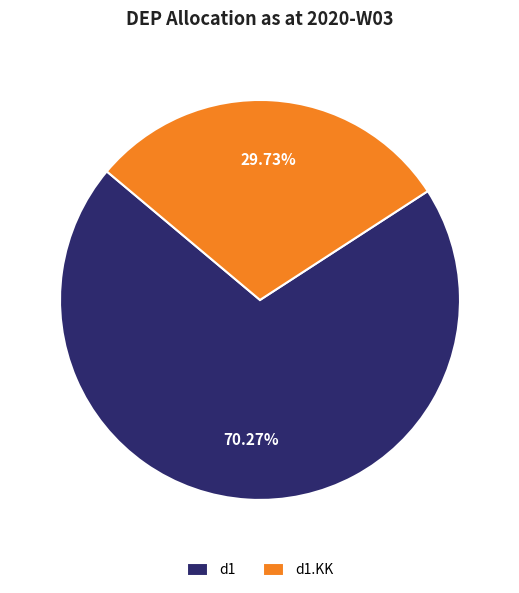

Rank the categories by value from lowest to highest.

d1.KK, d1